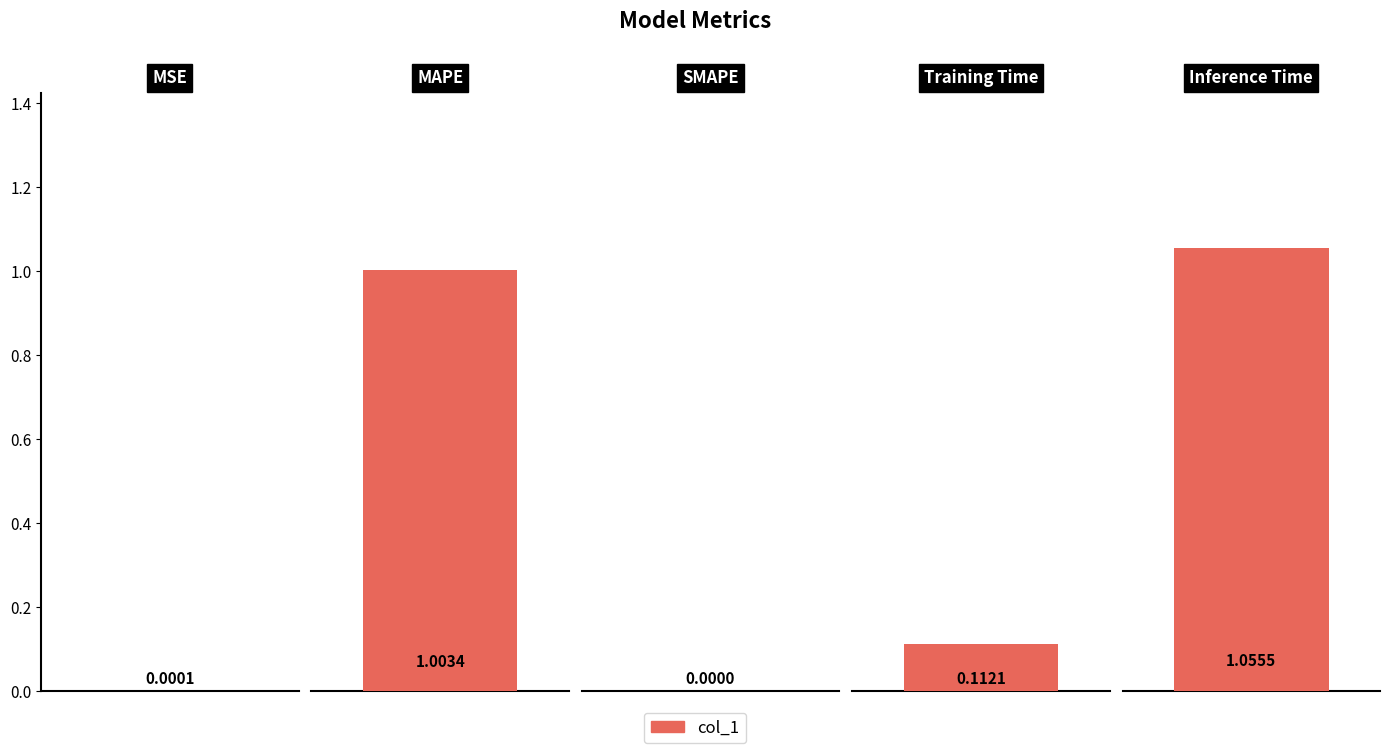

Rank the categories by value from lowest to highest.

SMAPE, MSE, Training Time, MAPE, Inference Time